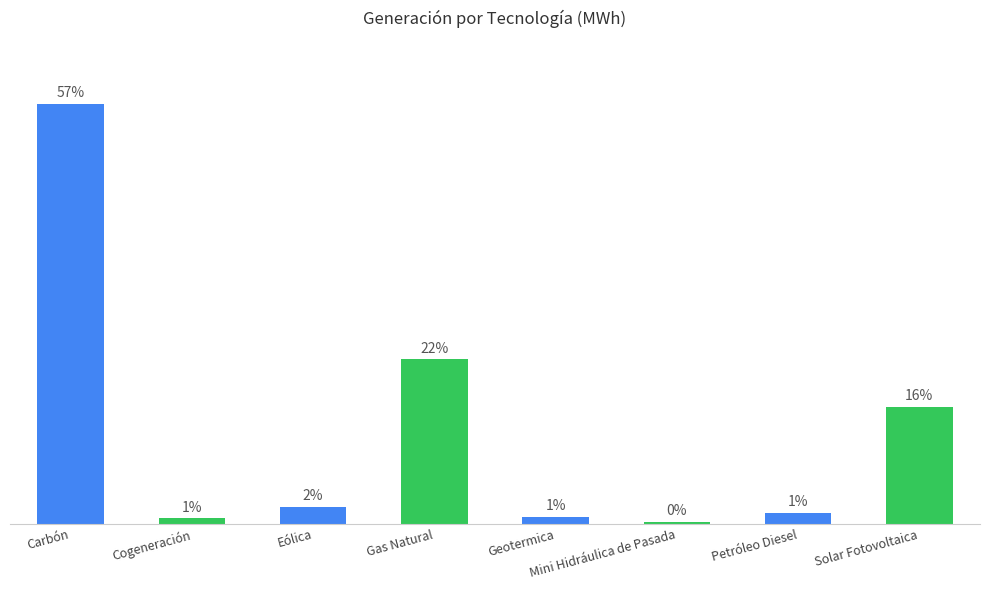

Are the bars grouped side by side (vs. stacked)?

No